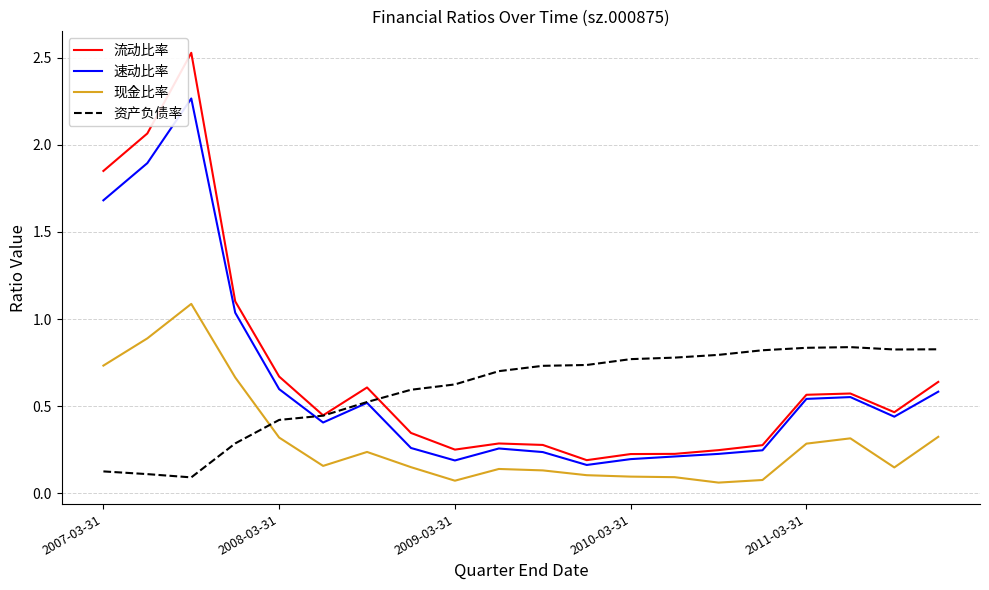

Rank the series by their maximum value, from lowest to highest.

资产负债率, 现金比率, 速动比率, 流动比率